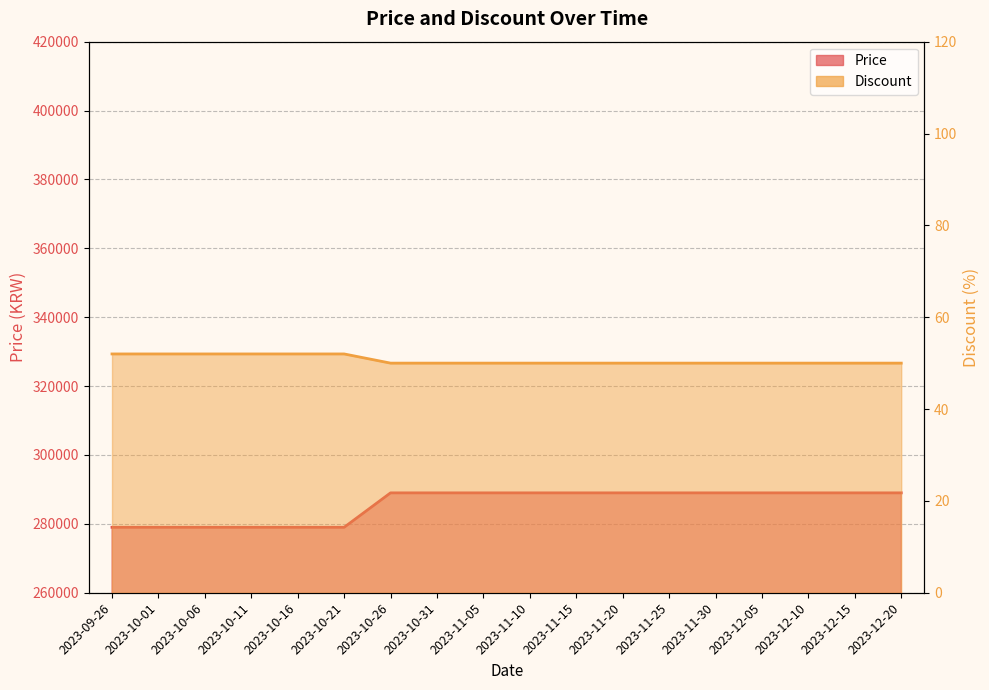

What is the label of the 12th point from the left?

2023-11-20